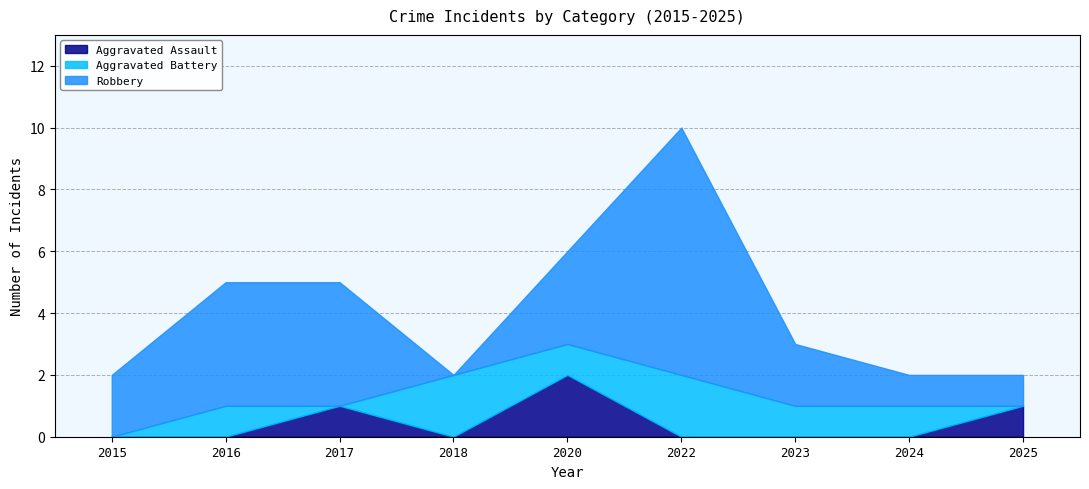

How many lines are shown in the chart?

3